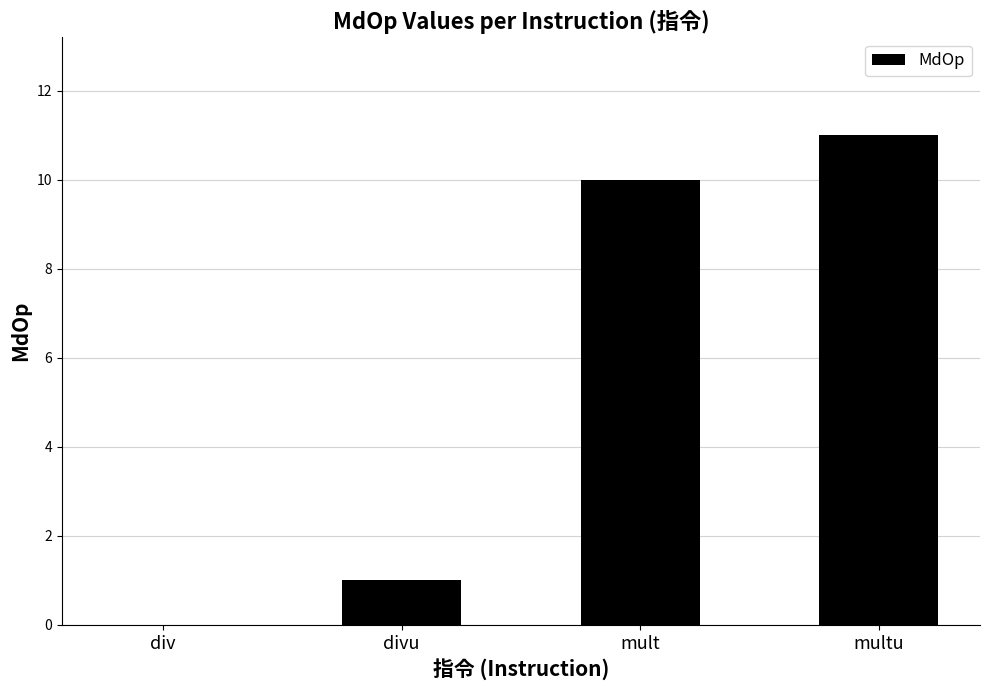

Which has a higher value, multu or mult?

multu